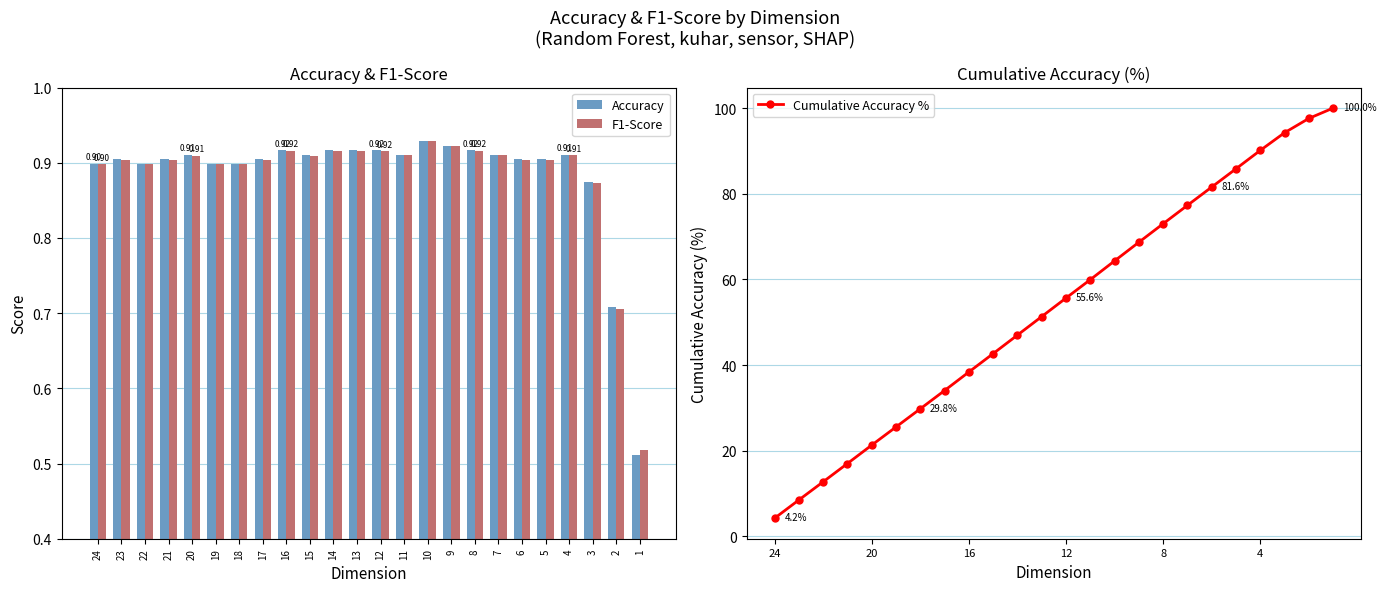

Reading right to left, transcribe all the data shown in this chart.

Accuracy: 1=0.5	2=0.7	3=0.9	4=0.9	5=0.9	6=0.9	7=0.9	8=0.9	9=0.9	10=0.9	11=0.9	12=0.9	13=0.9	14=0.9	15=0.9	16=0.9	17=0.9	18=0.9	19=0.9	20=0.9	21=0.9	22=0.9	23=0.9	24=0.9
F1-Score: 1=0.5	2=0.7	3=0.9	4=0.9	5=0.9	6=0.9	7=0.9	8=0.9	9=0.9	10=0.9	11=0.9	12=0.9	13=0.9	14=0.9	15=0.9	16=0.9	17=0.9	18=0.9	19=0.9	20=0.9	21=0.9	22=0.9	23=0.9	24=0.9
Cumulative Accuracy %: 1=100.0	2=97.6	3=94.2	4=90.1	5=85.8	6=81.6	7=77.3	8=73.0	9=68.7	10=64.3	11=59.9	12=55.6	13=51.3	14=47.0	15=42.7	16=38.4	17=34.1	18=29.8	19=25.5	20=21.3	21=17.0	22=12.7	23=8.5	24=4.2